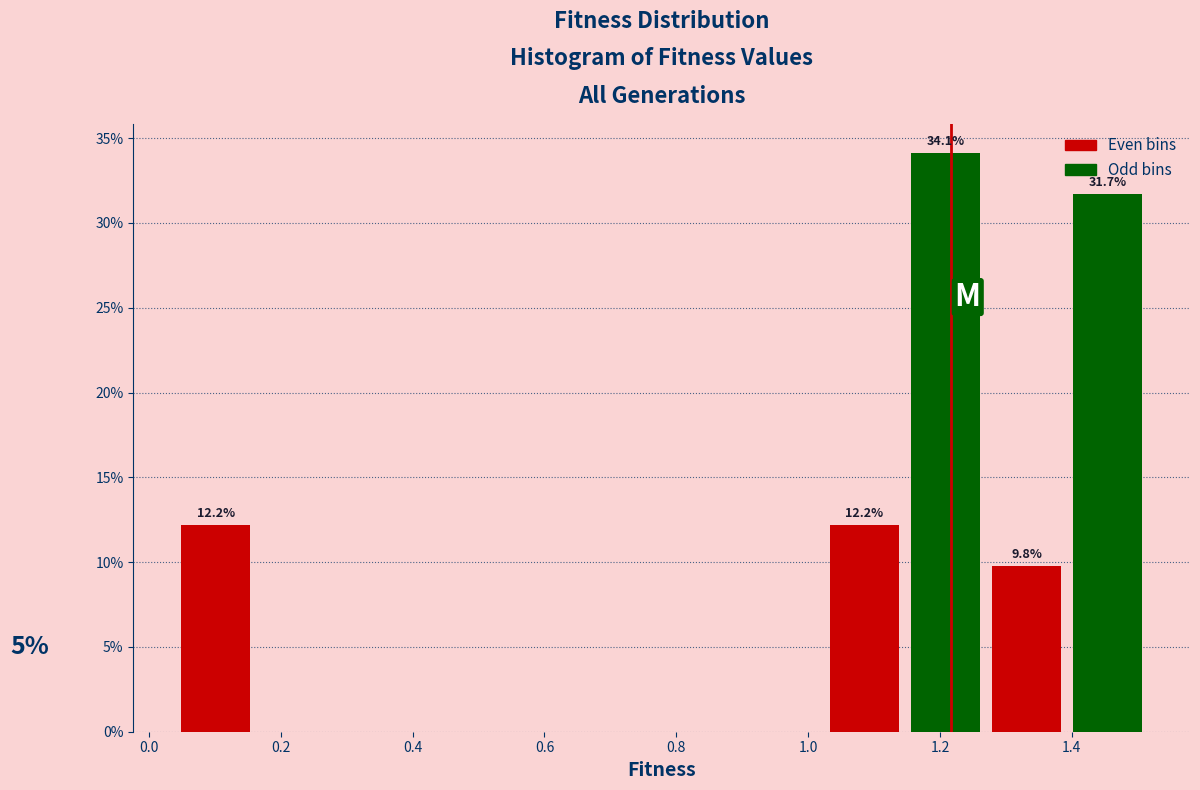

Which range on the x-axis has the tallest bar?

1.14 to 1.26